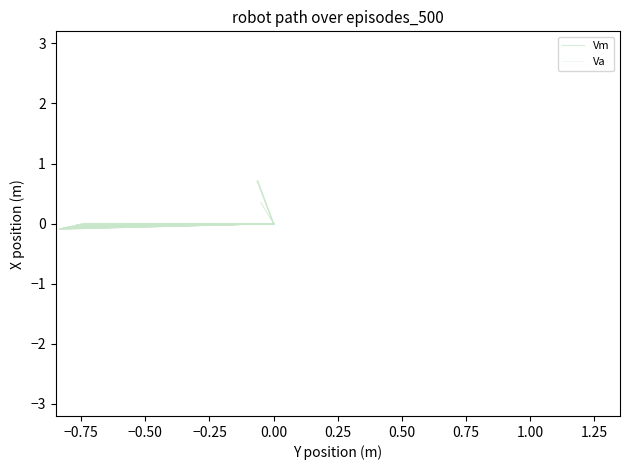

How many negative values does the Va series have?

1